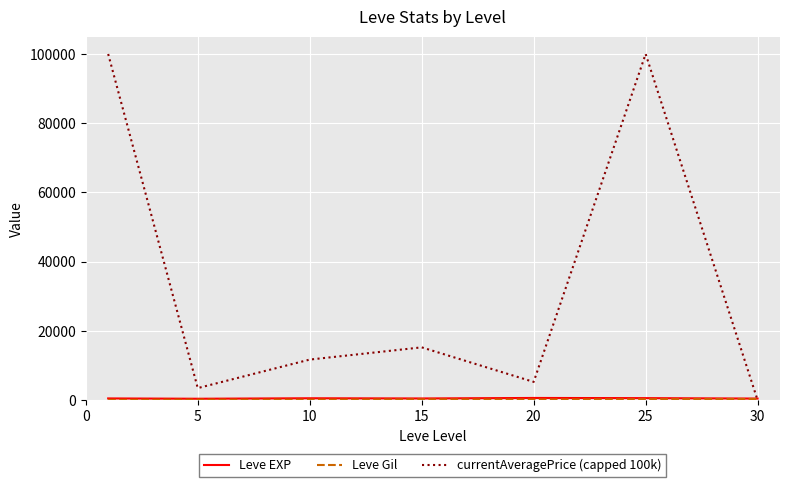

What is the greatest value displayed?

100000.0